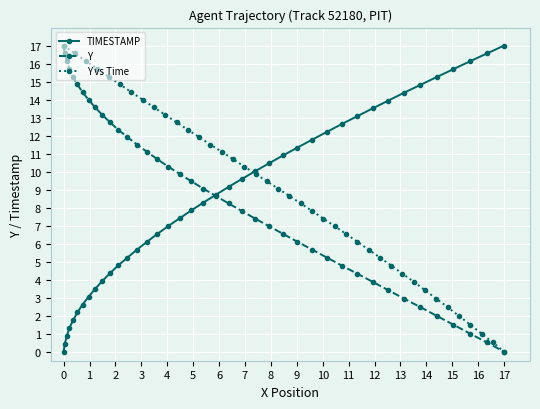

How many lines are shown in the chart?

3